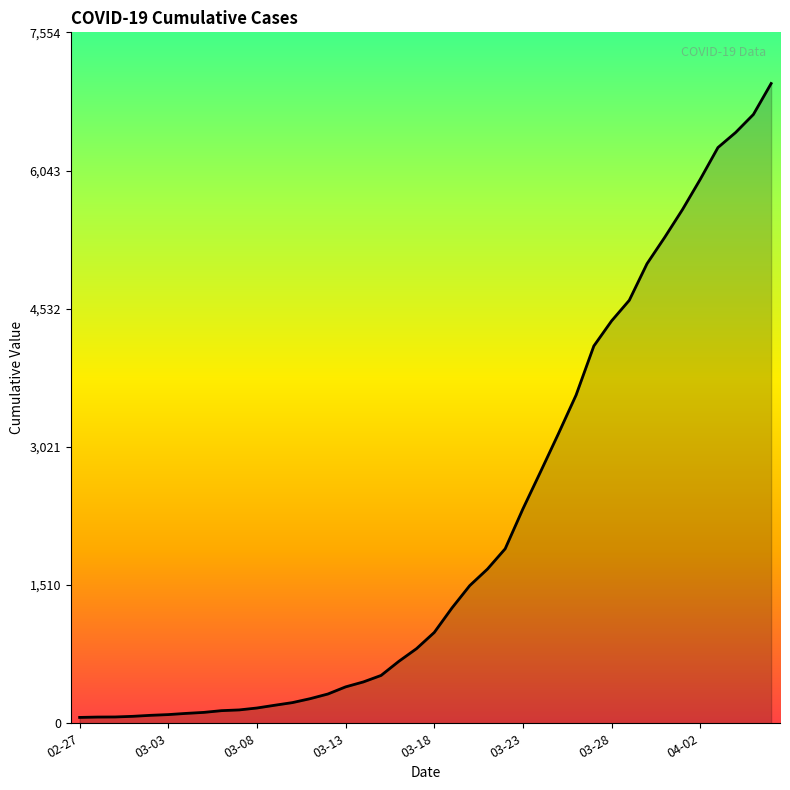

What is the maximum value shown in the chart?

6995